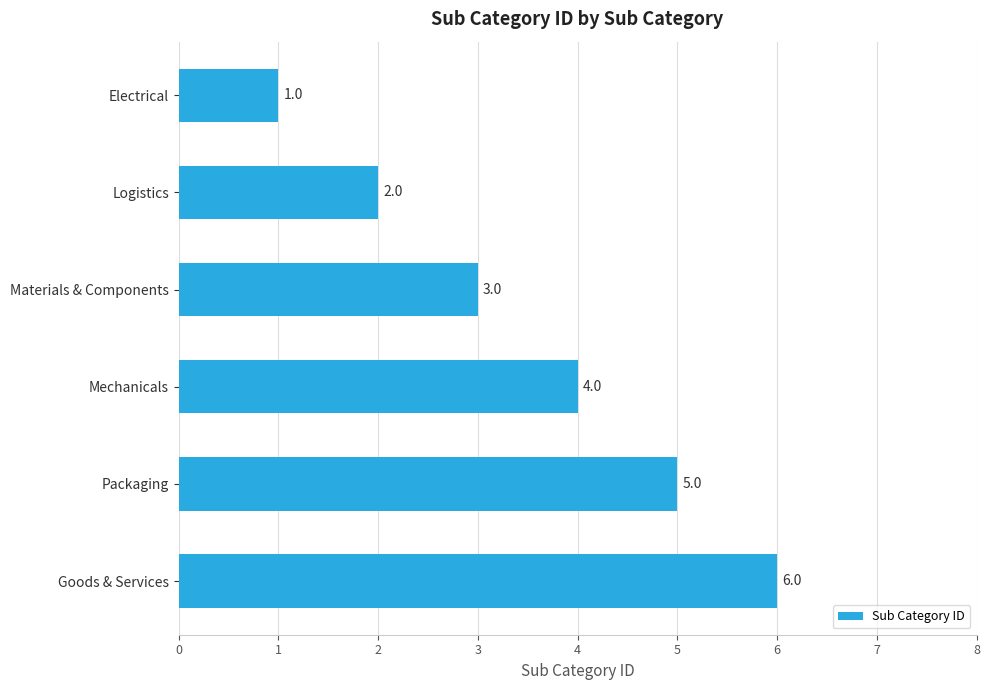

Is it true that the value at Materials & Components is 3?

True